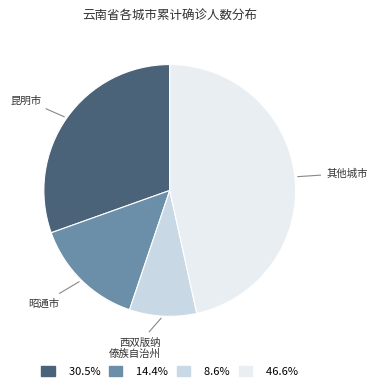

Does any single category account for the majority?

No